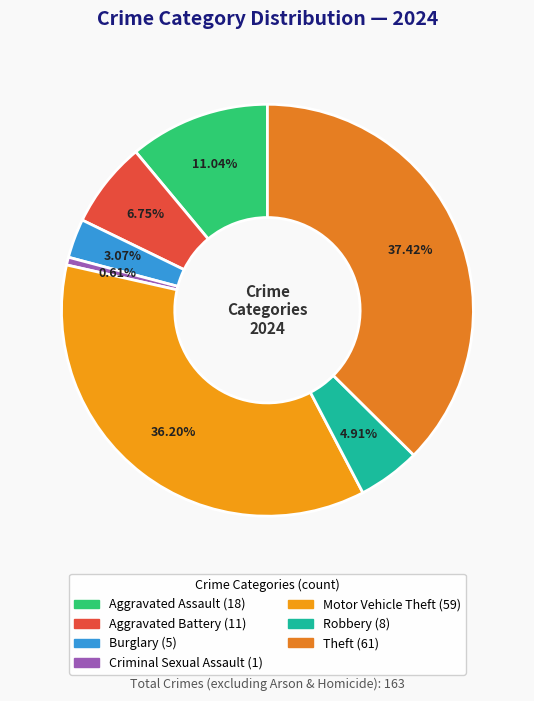

How many slices are in this pie chart?

7